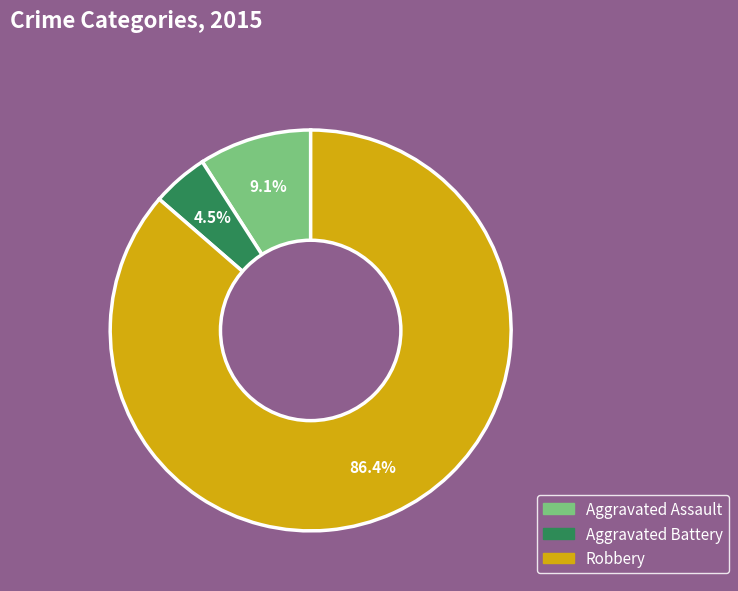

Which category has the smallest portion of the pie?

Aggravated Battery